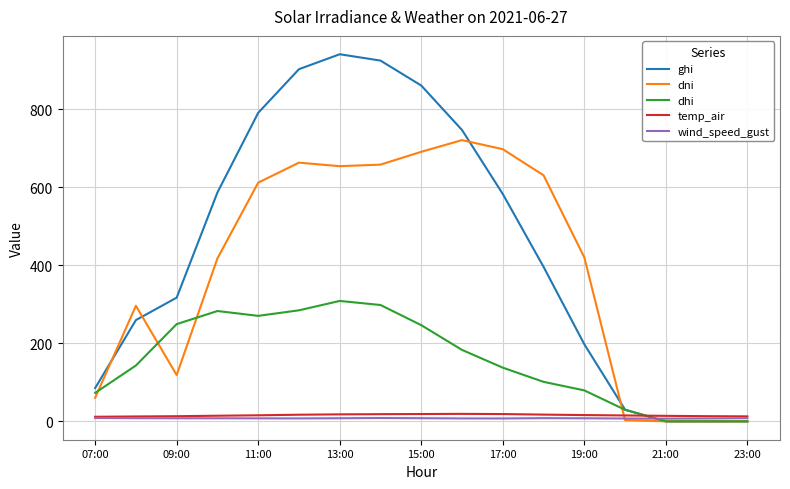

Which series has the largest total across all categories?

ghi